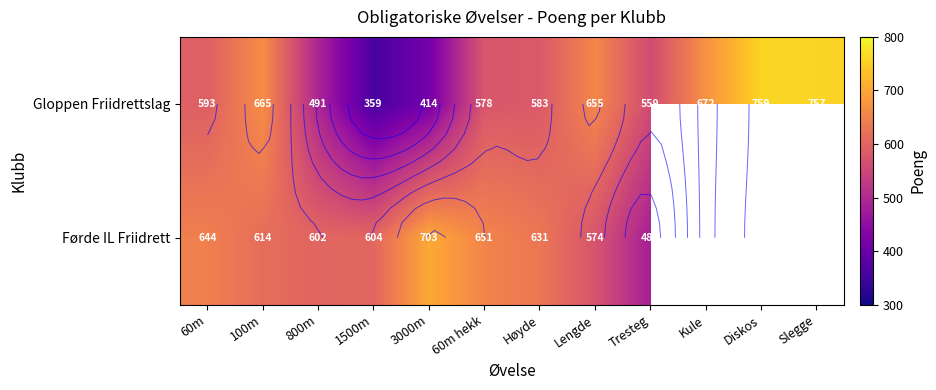

True or false: Gloppen Friidrettslag has a value of 157.3 at Høyde.

False